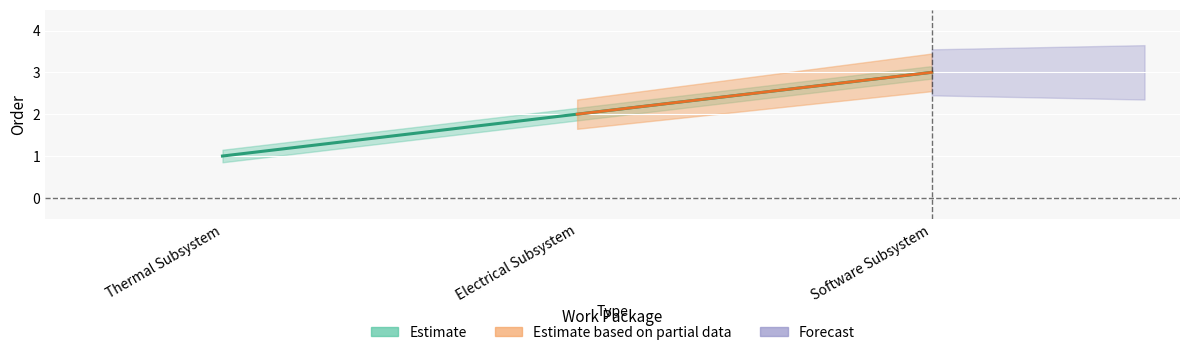

At which category does the chart reach its peak across all series?

Software Subsystem